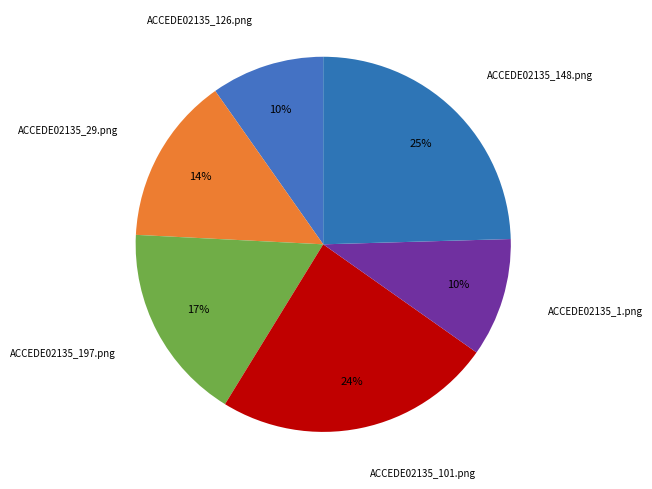

Between ACCEDE02135_148.png and ACCEDE02135_101.png, which is larger?

ACCEDE02135_148.png